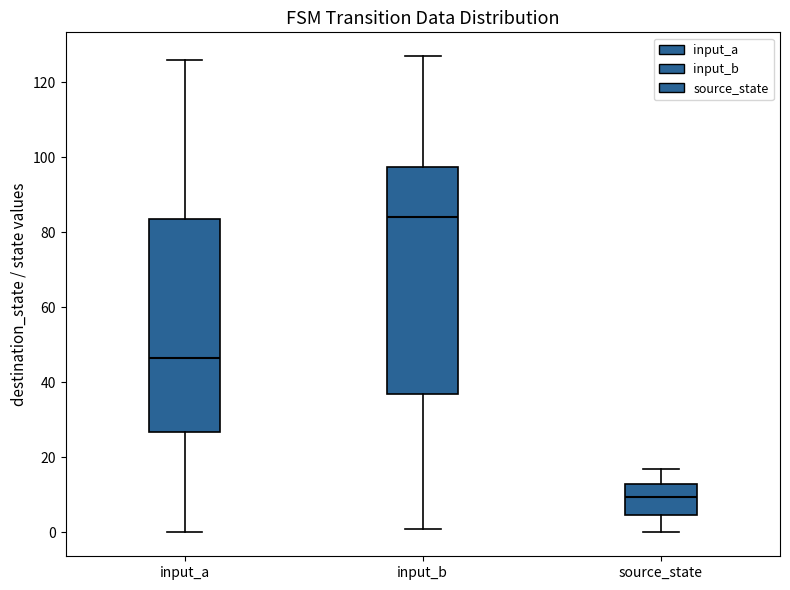

Reading left to right, read every box against the y-axis: the position of its median line, the range the box covers, and the ends of its whiskers. The values are not printed on the chart, so give them approximately, as read against the axis.

input_a: median 46, box 26 to 84, whiskers 0 to 126
input_b: median 84, box 38 to 98, whiskers 2 to 128
source_state: median 10, box 4 to 14, whiskers 0 to 18